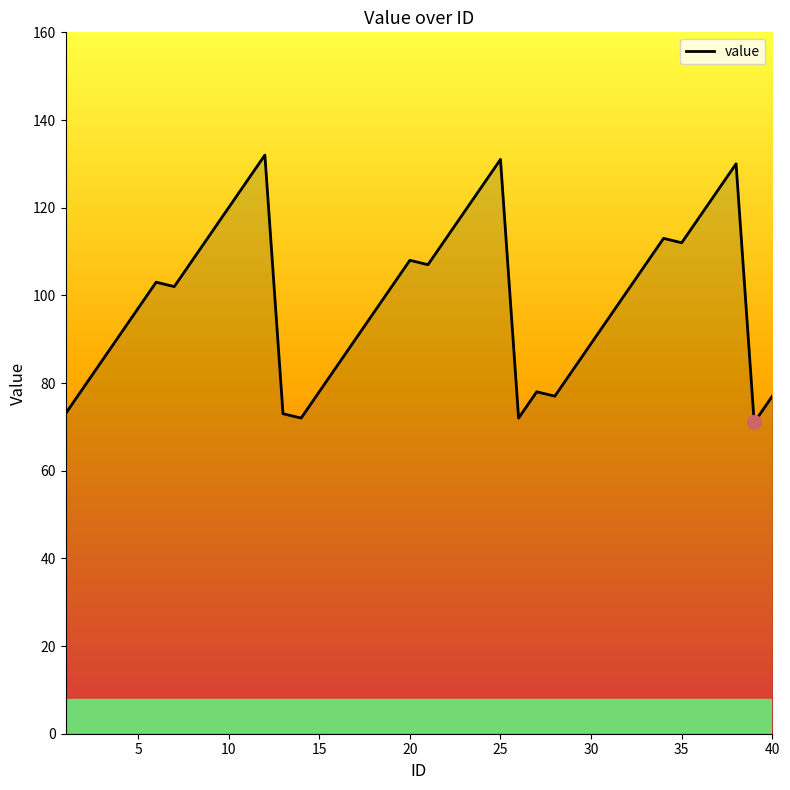

Does the chart display data point markers on the line(s)?

No